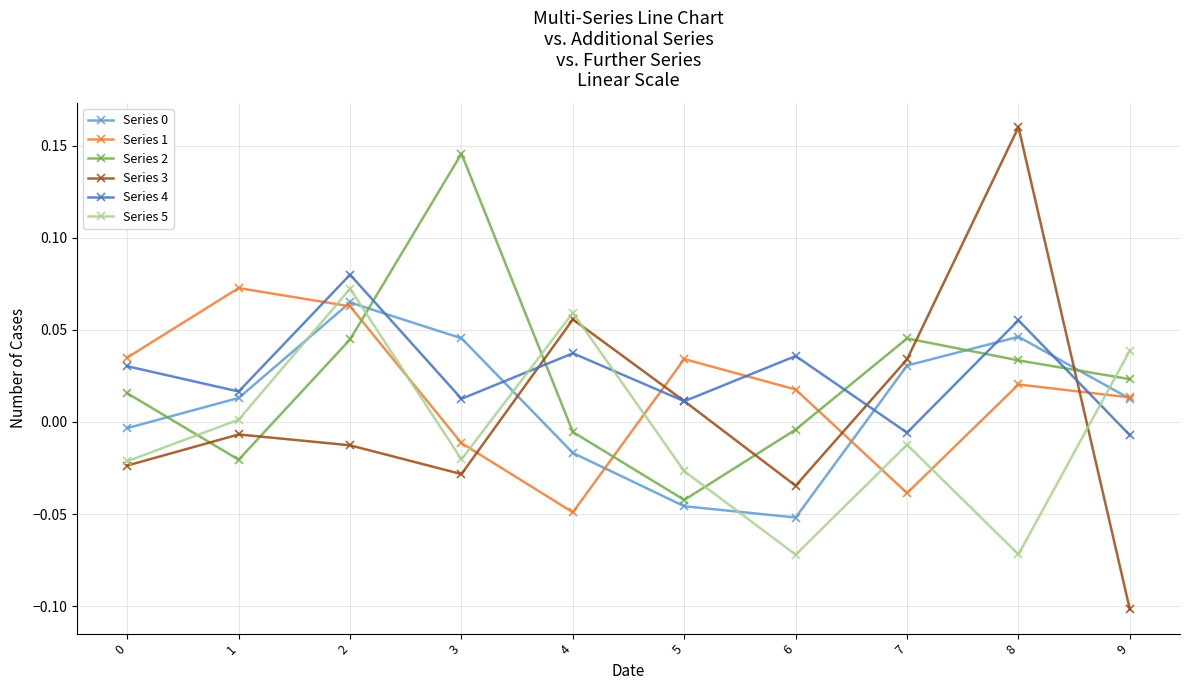

Which series has the largest total across all categories?

Series 4